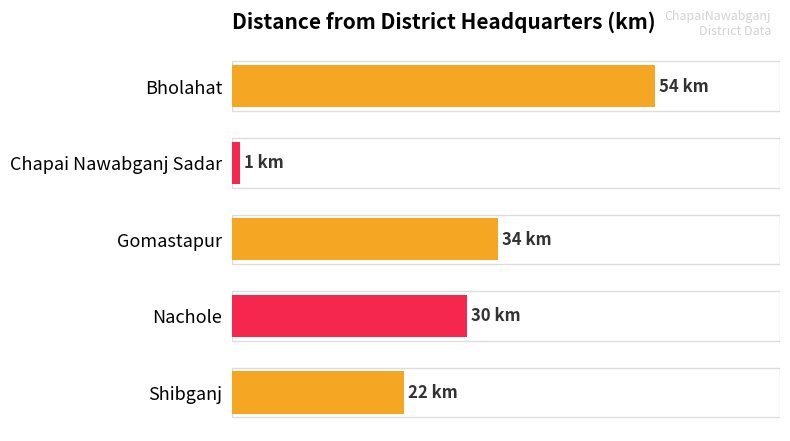

Does the chart contain any negative values?

No